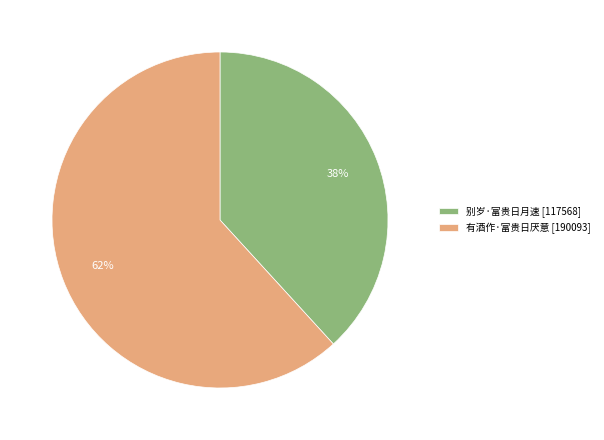

True or false: 别岁·富贵日月速 accounts for 38% of the total.

True